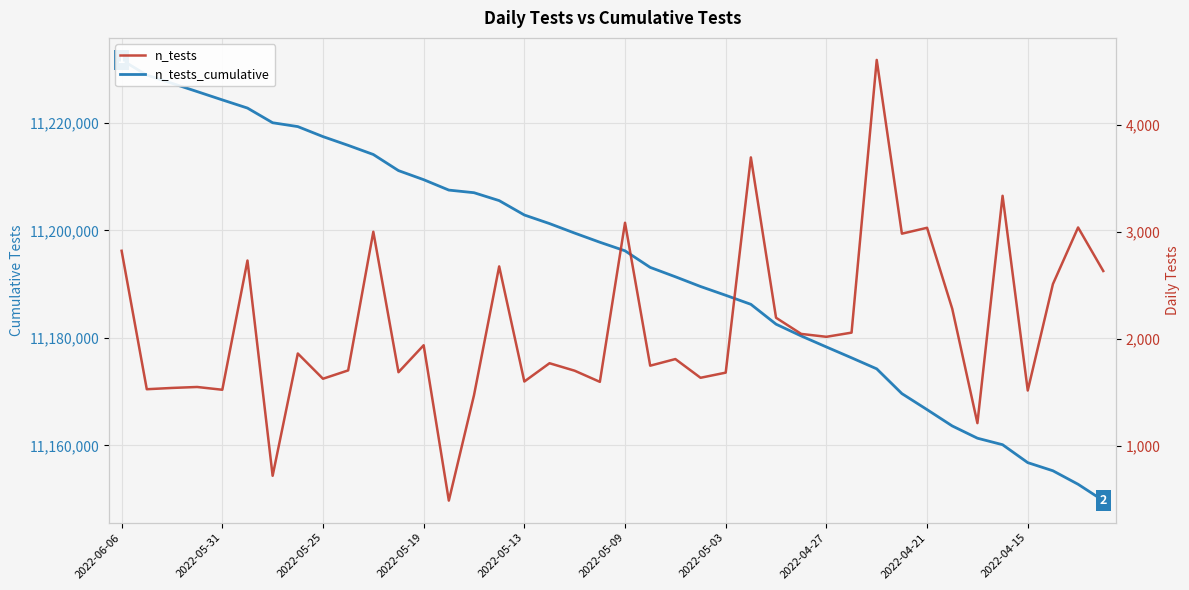

What is the value of the n_tests point at the 34th from the left?

2279